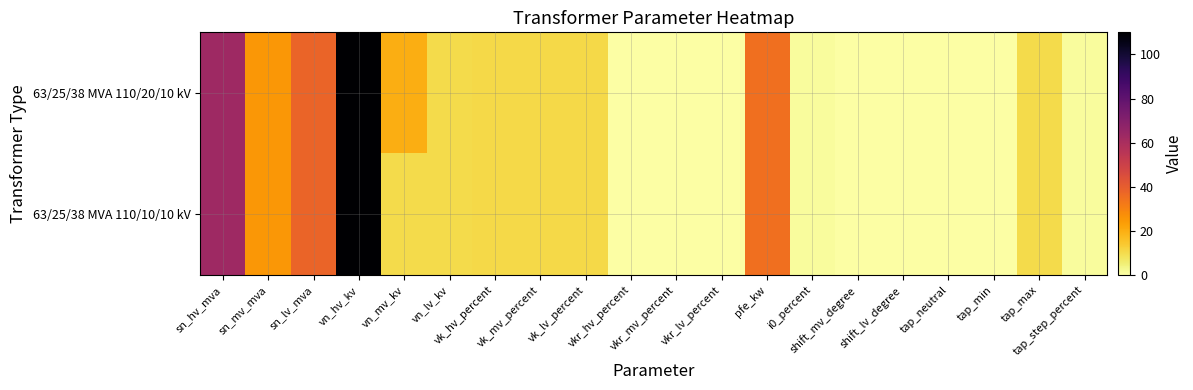

Rank the series by their average value, from lowest to highest.

63/25/38 MVA 110/10/10 kV, 63/25/38 MVA 110/20/10 kV